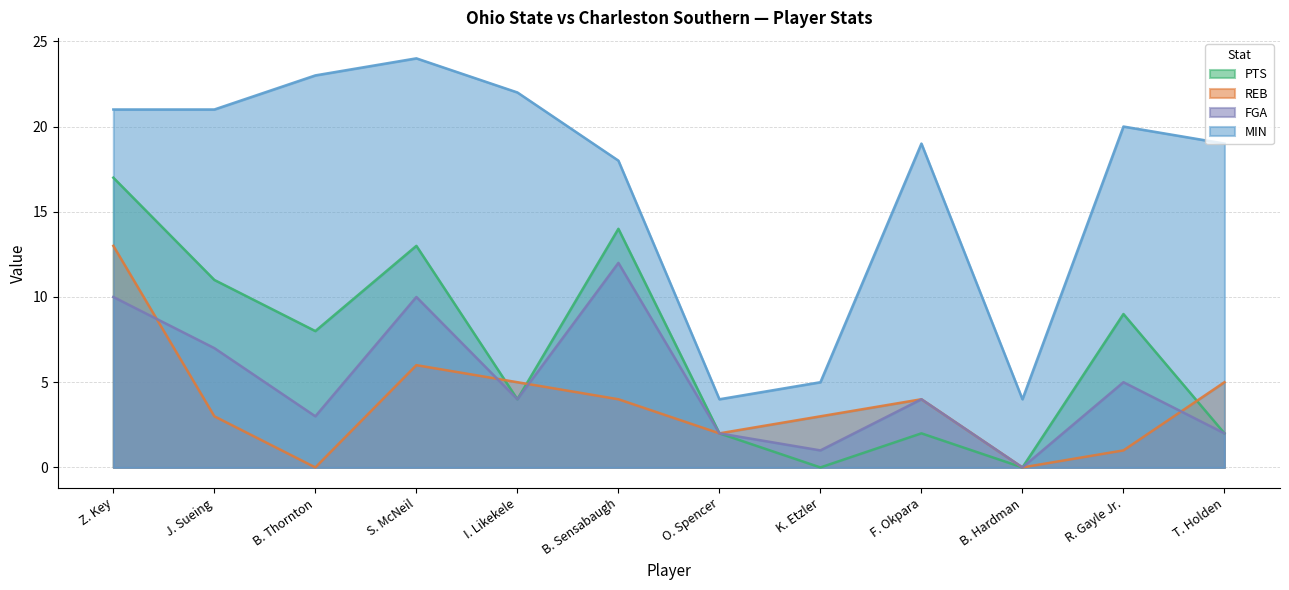

Does the chart have visible grid lines?

Yes